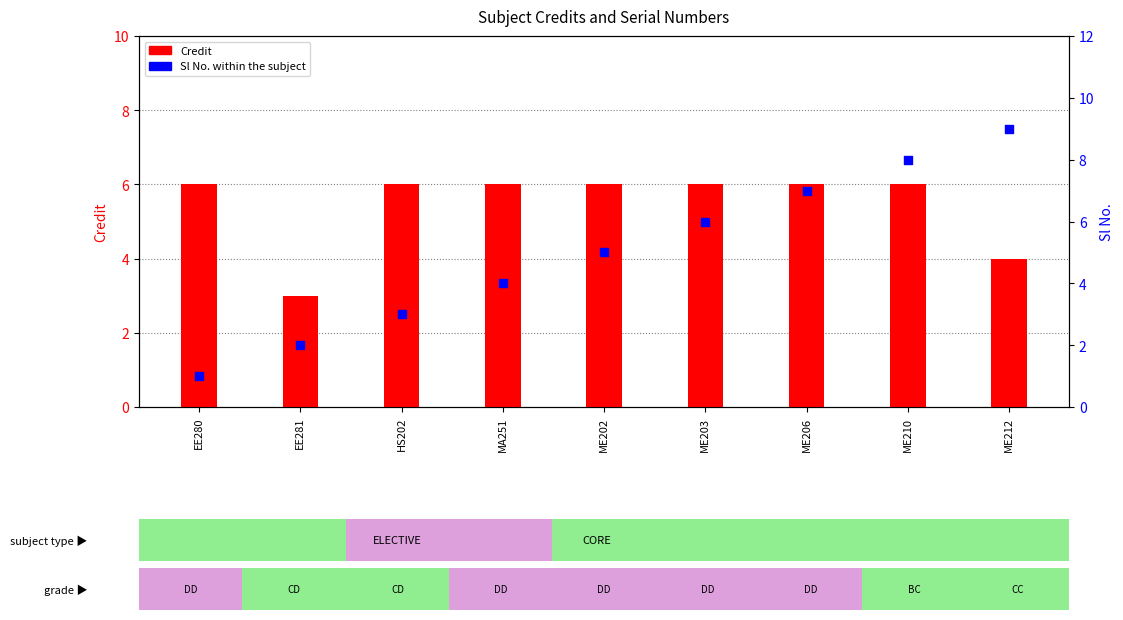

Which series contains the lowest Y value?

Sl No.